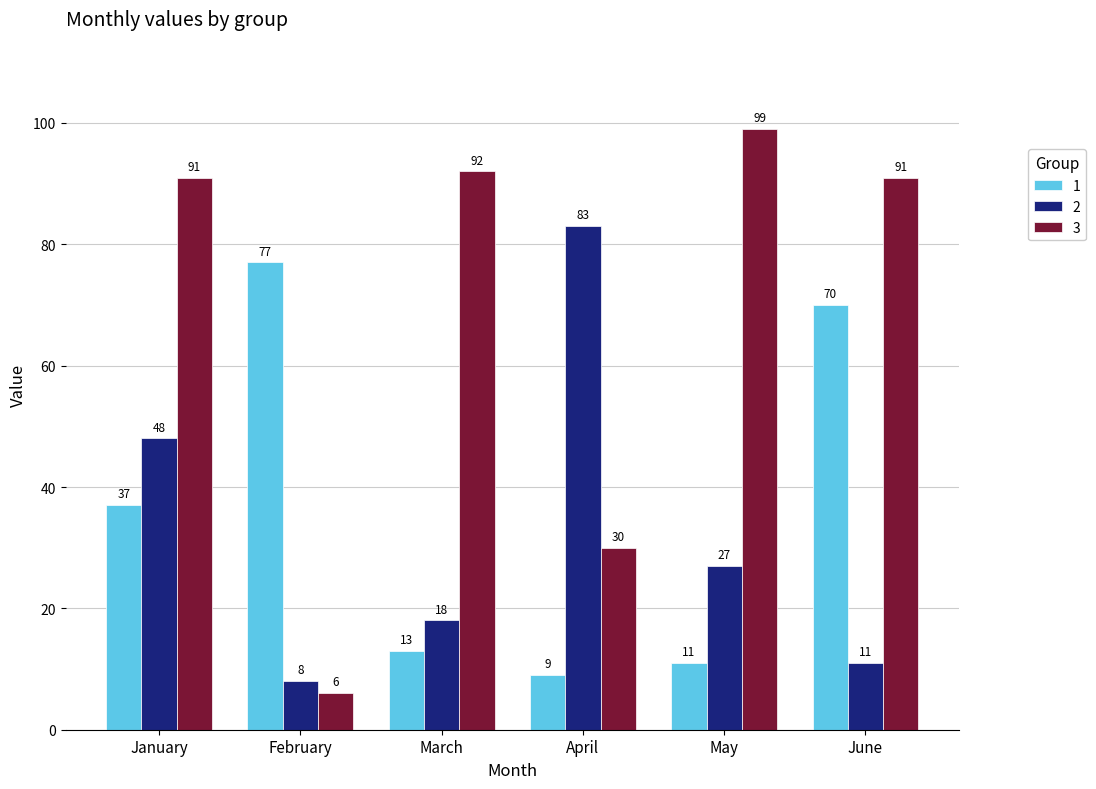

Reading right to left, list all the values displayed in this chart.

1: 70	11	9	13	77	37
2: 11	27	83	18	8	48
3: 91	99	30	92	6	91